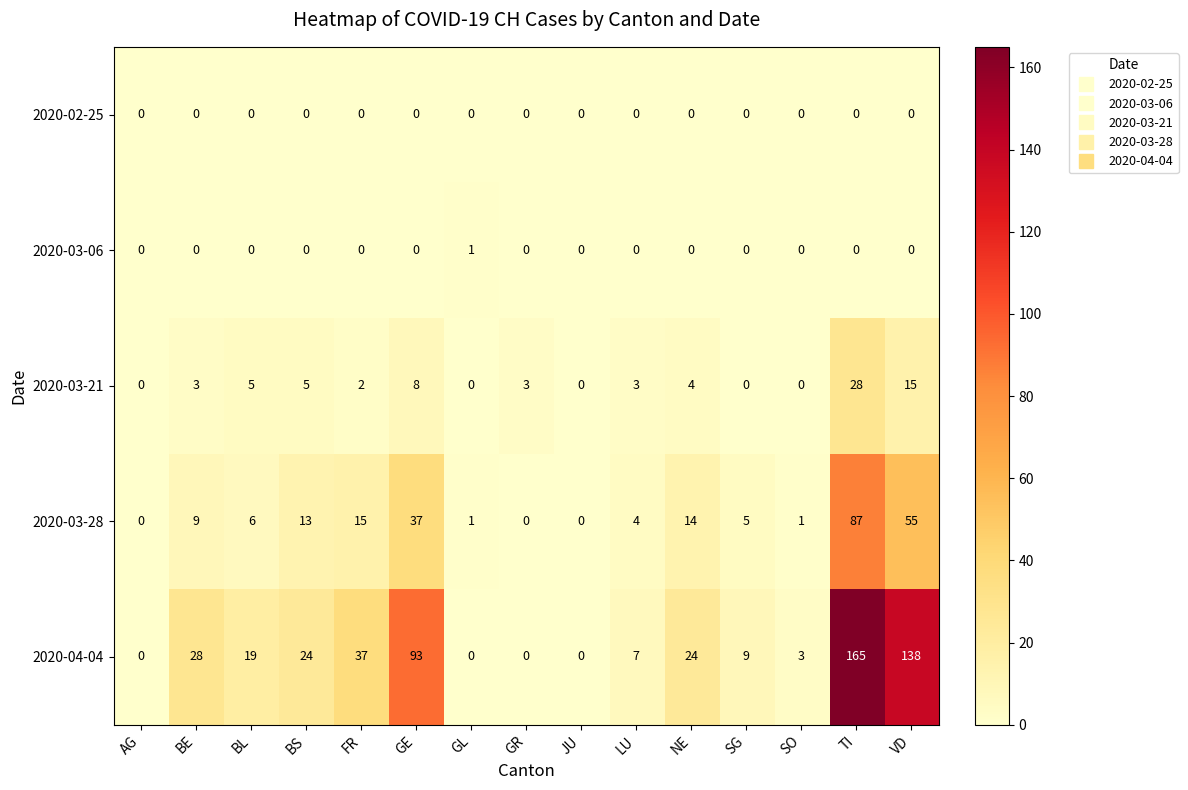

At which category is the sum across all series the highest?

TI